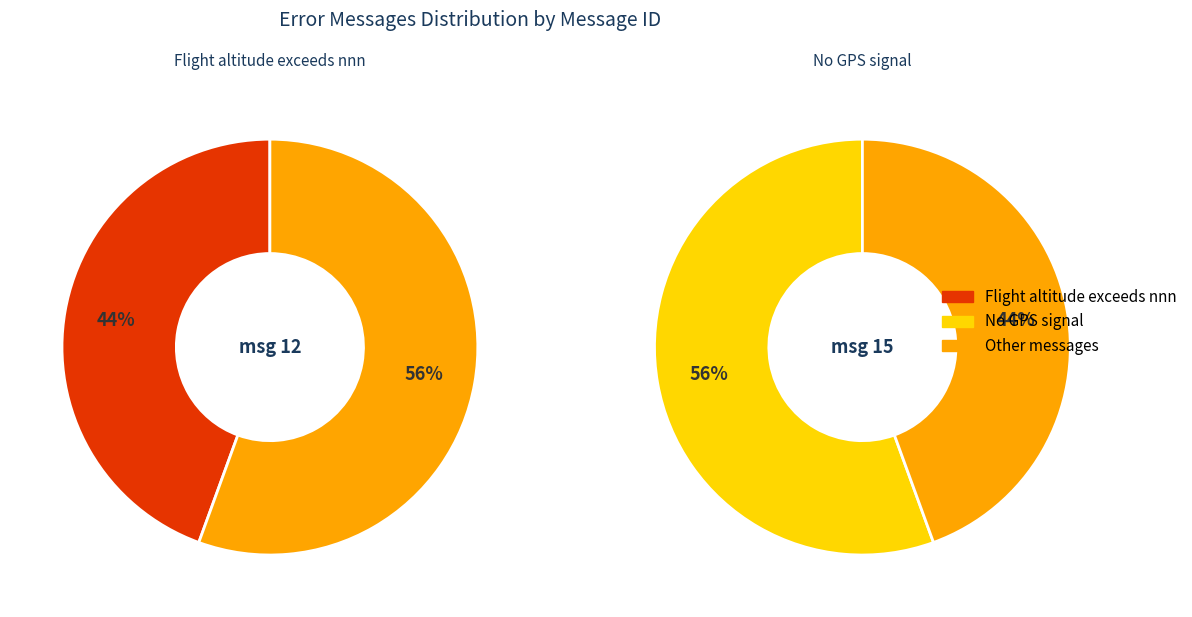

How many slices are in this pie chart?

2